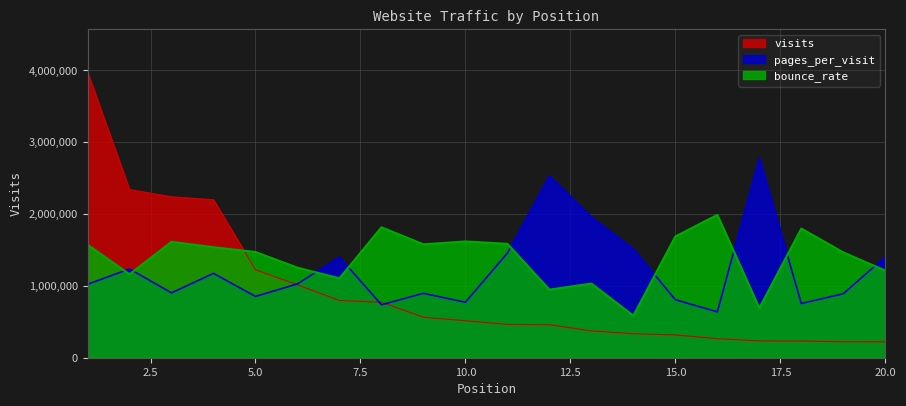

At 2, list the series in order from smallest to largest.

bounce_rate, pages_per_visit, visits